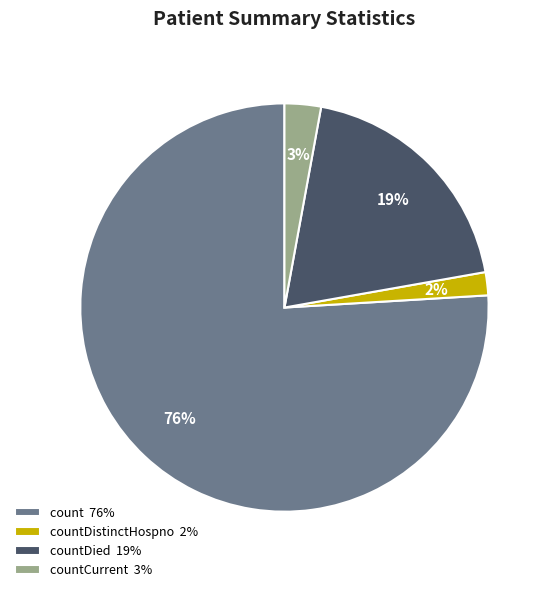

Which has a higher value, countDied 19% or countCurrent 3%?

countDied 19%